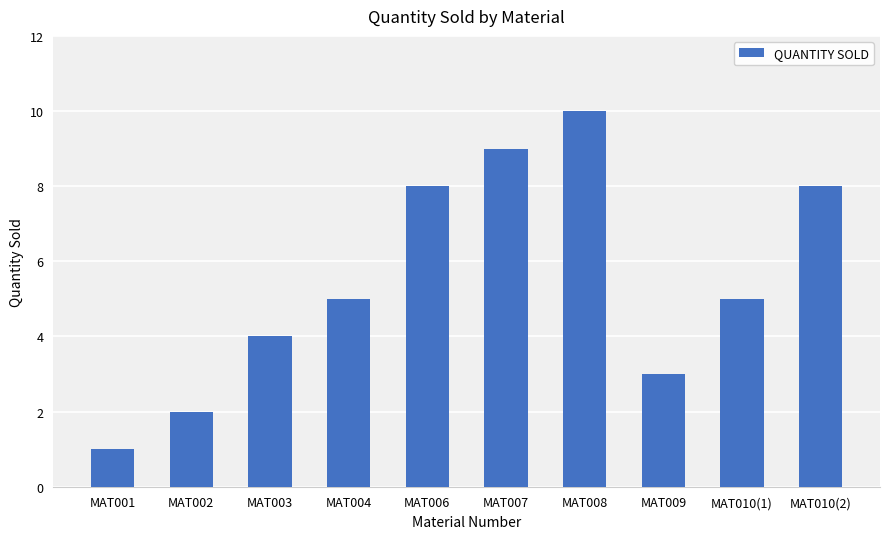

What is the label of the 8th bar from the left?

MAT009